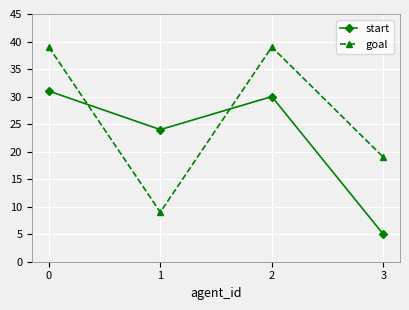

Reading left to right, what are all the values shown in this chart?

start: 31	24	30	5
goal: 39	9	39	19